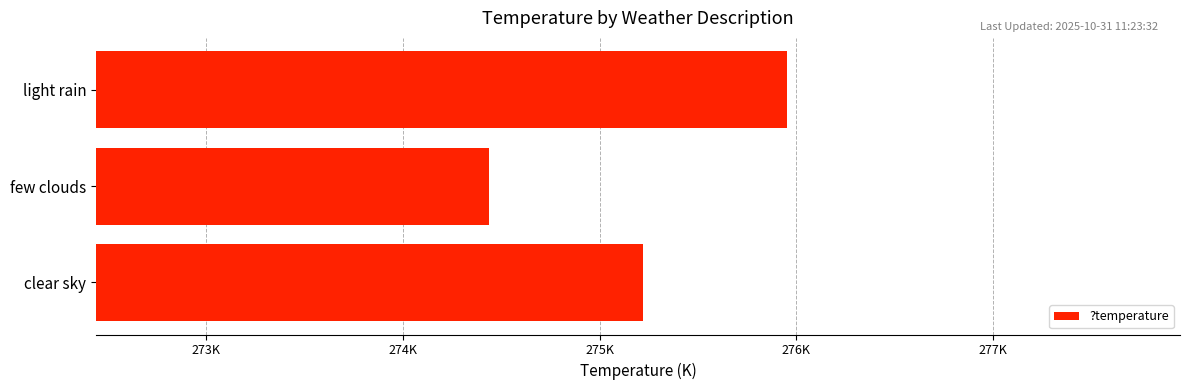

At which label is the value closest to 275?

clear sky